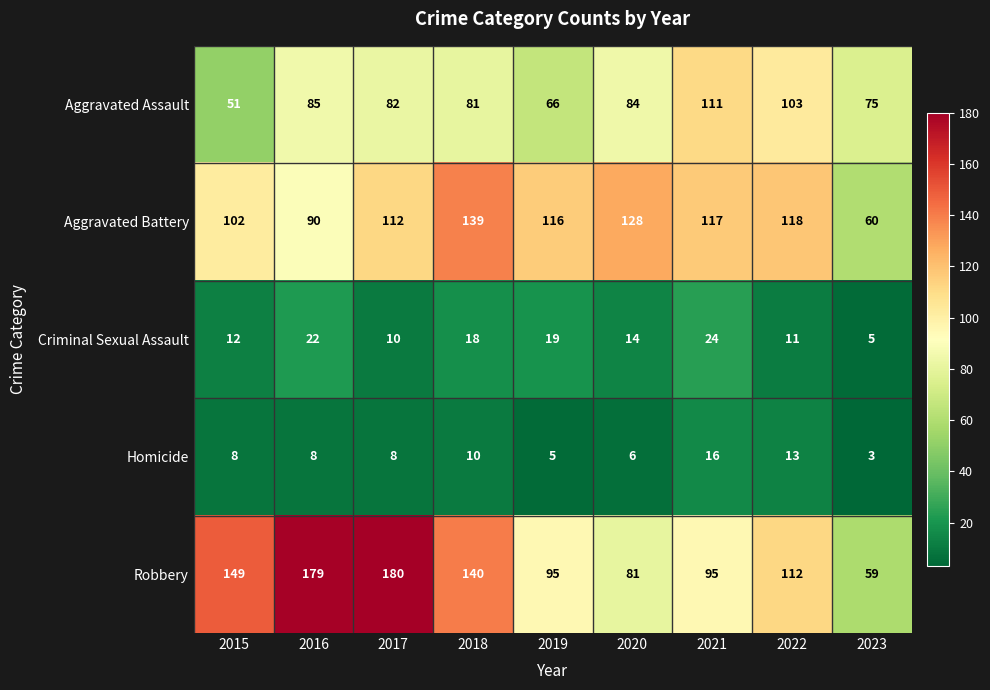

Which category has the highest value in the Criminal Sexual Assault series?

2021